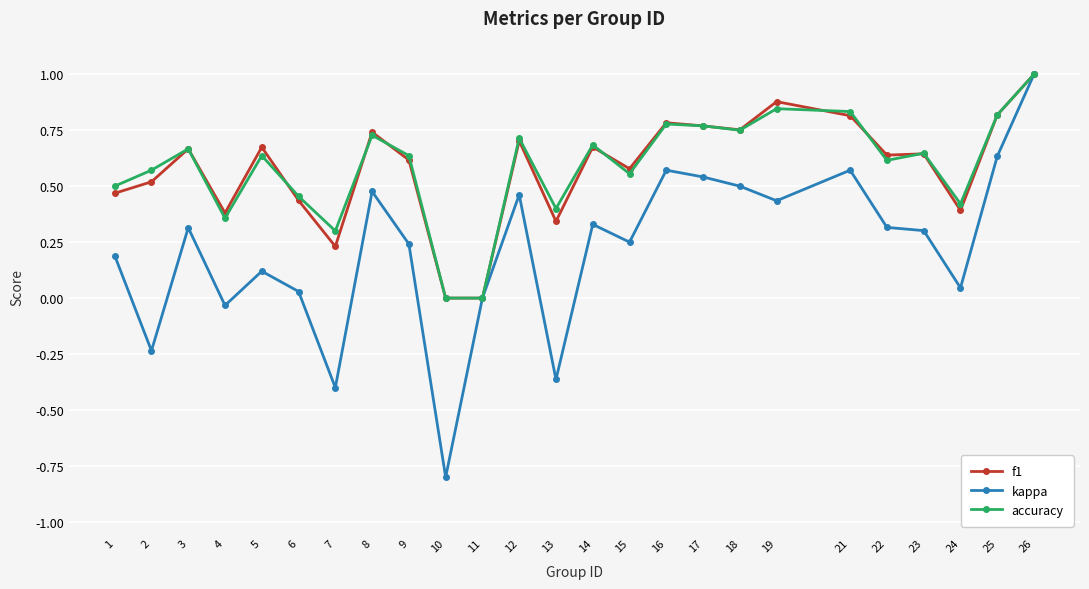

The f1 series shows 0.0 at 11. True or false?

True